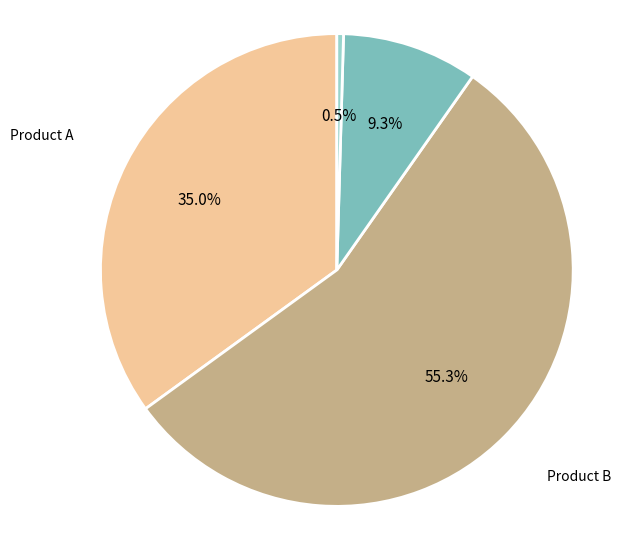

To the nearest percent, what is the difference between the Product A and Product C slice percentages?

26%